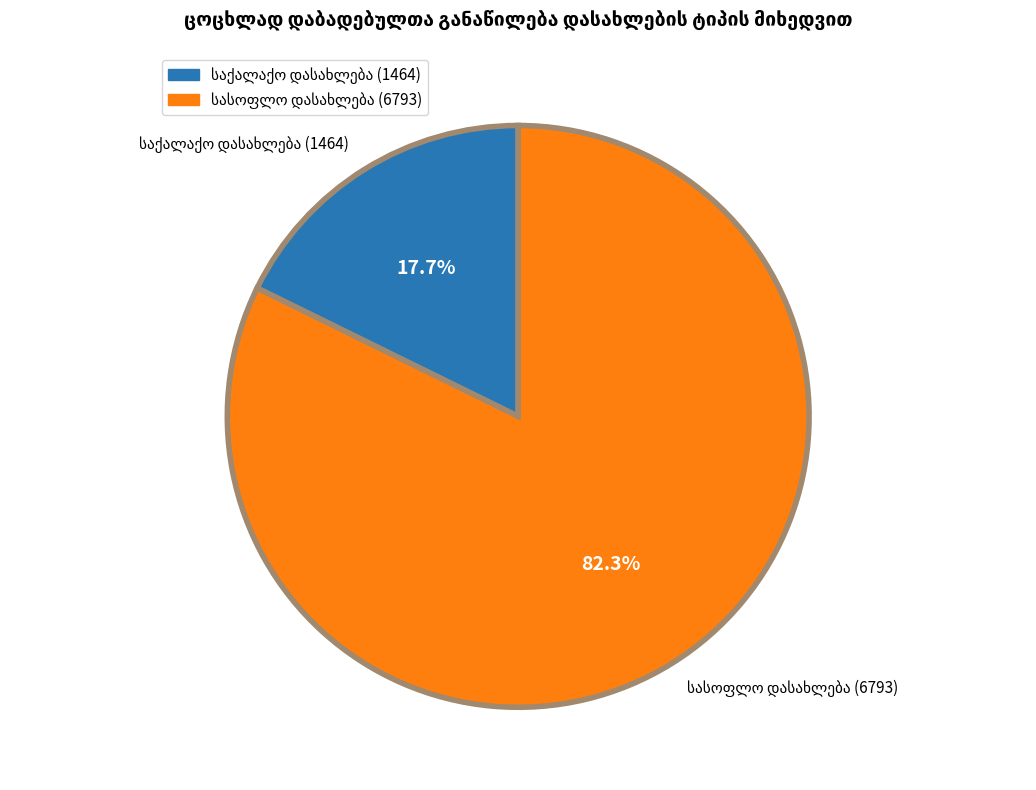

Is there a majority slice in this chart?

Yes